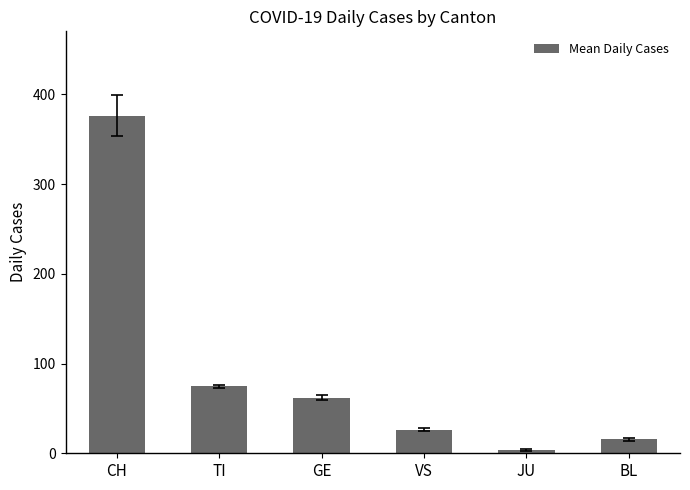

Between GE and TI, which is larger?

TI